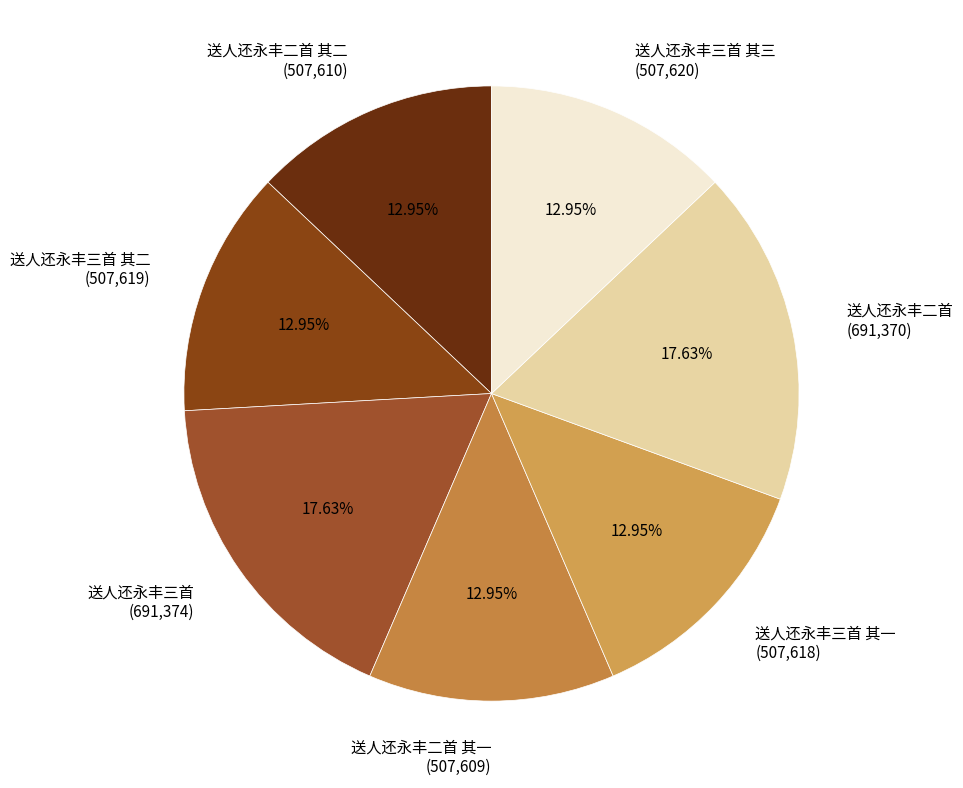

Do 送人还永丰三首 其一 (507,618) and 送人还永丰二首 (691,370) together represent more than half of the pie?

No